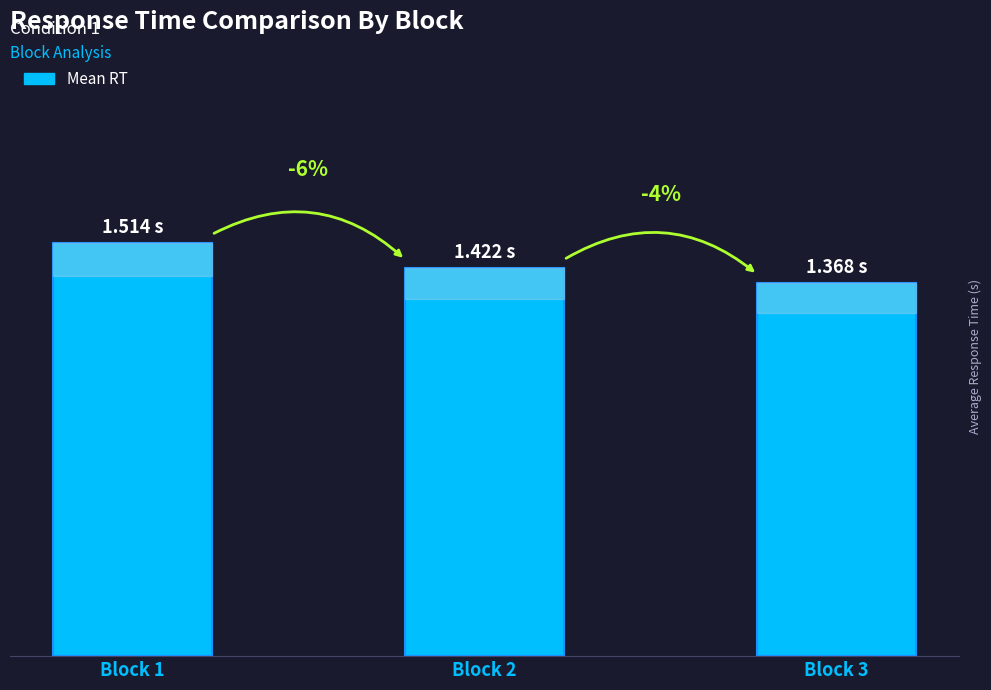

Are the bars horizontal?

No